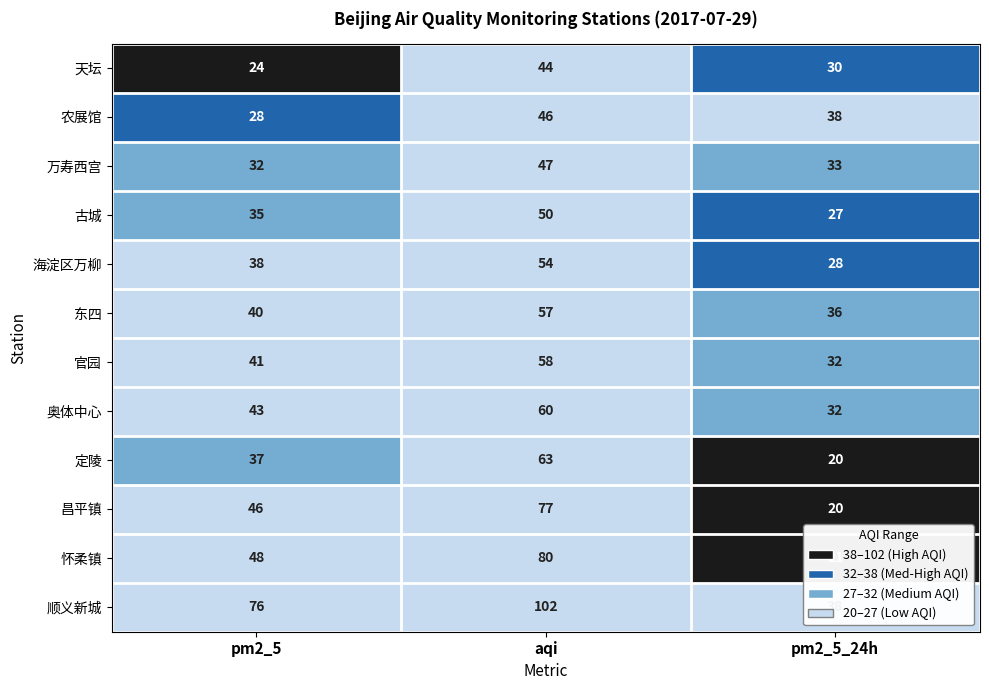

How many distinct data groups are displayed?

12